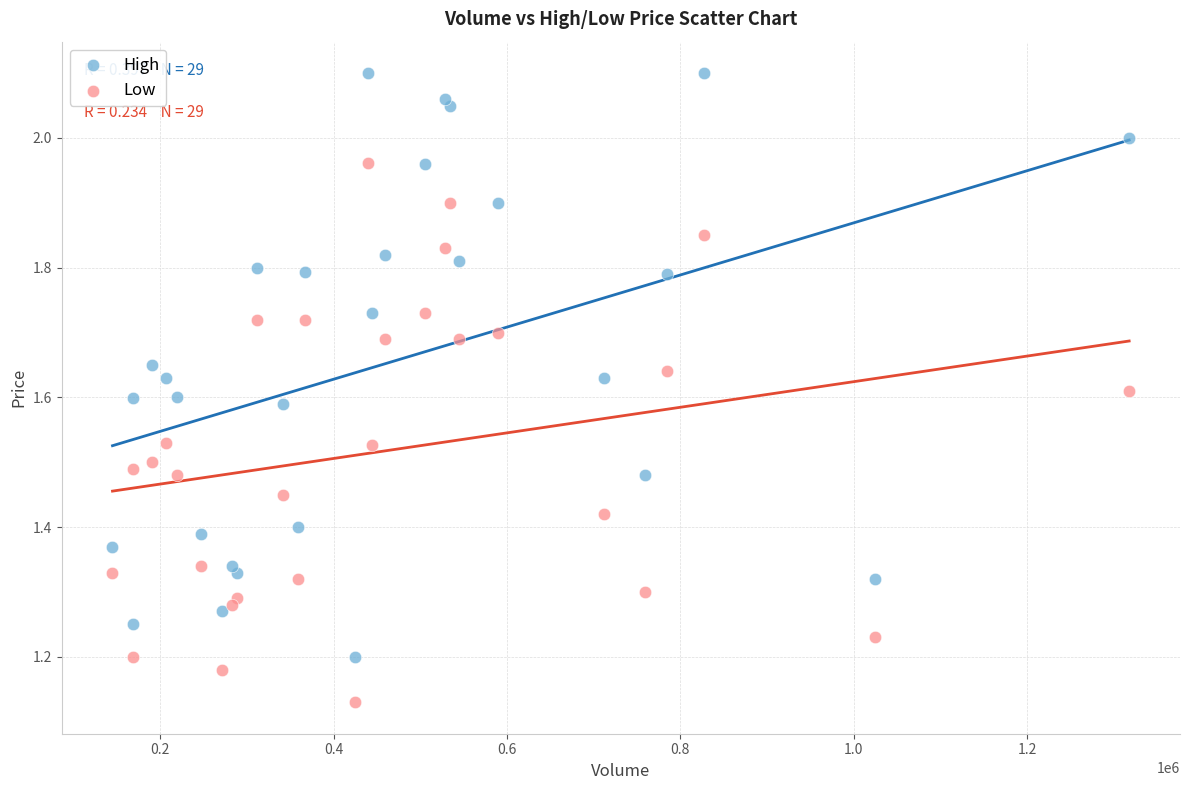

Which series has the largest Y range (max minus min)?

High